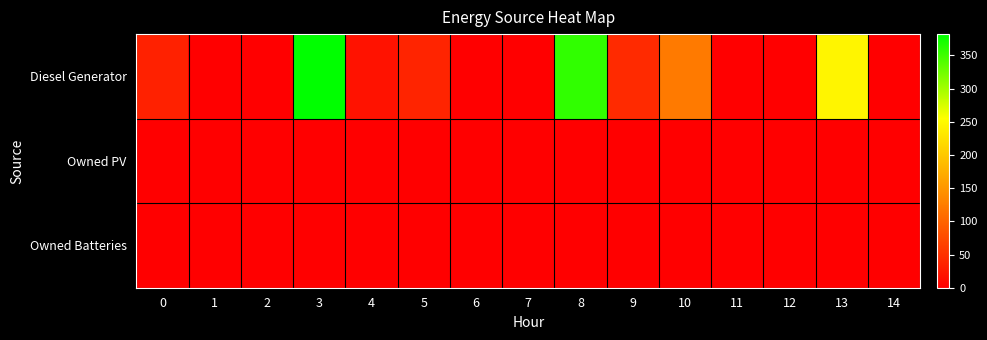

Rank the series at 1 from lowest to highest value.

Diesel Generator, Owned PV, Owned Batteries